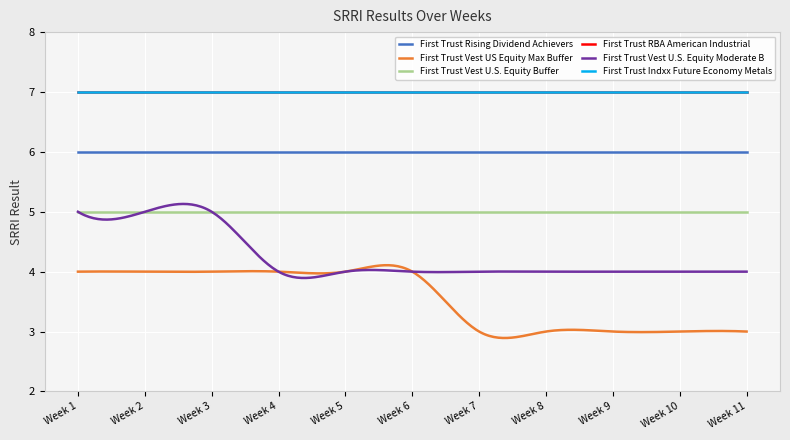

What is the value of the First Trust Rising Dividend Achievers point at the 11th from the left?

6